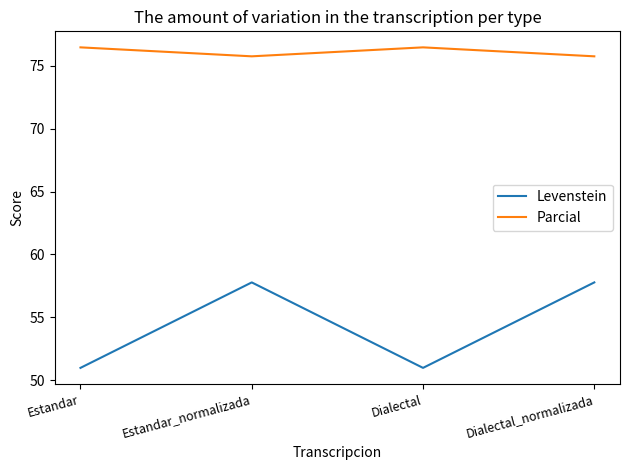

Rank the series at Dialectal from lowest to highest value.

Levenstein, Parcial